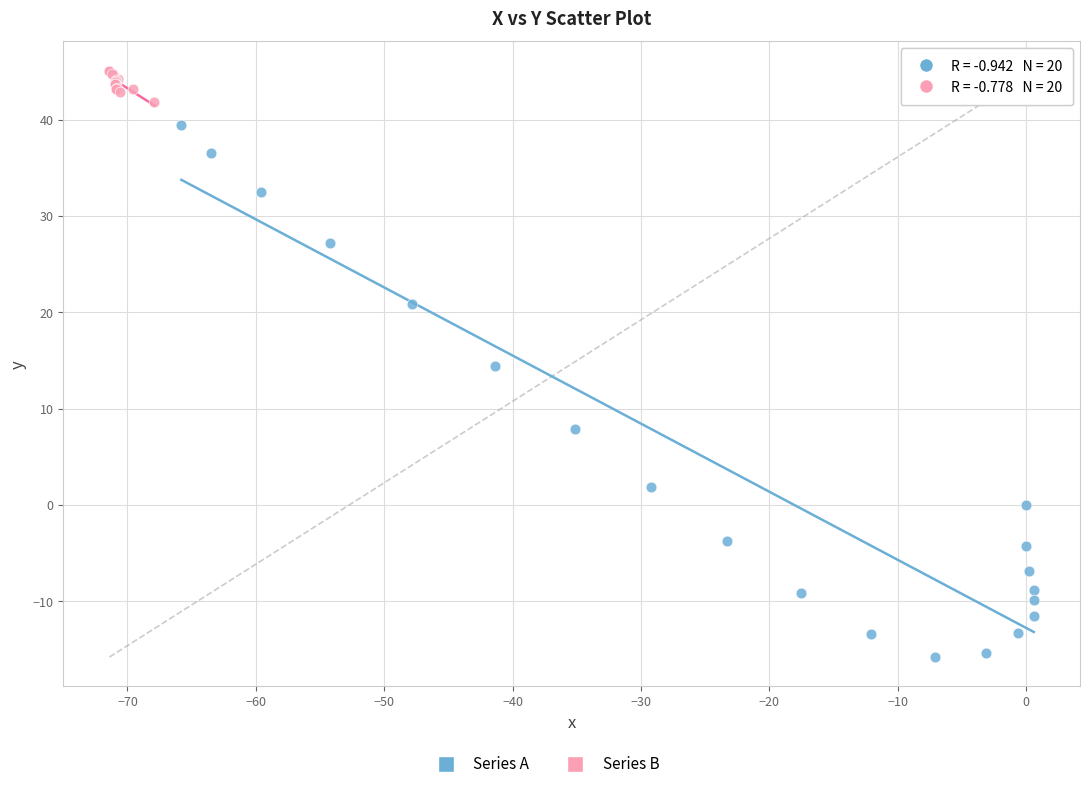

Which series reaches the minimum Y coordinate?

Series A